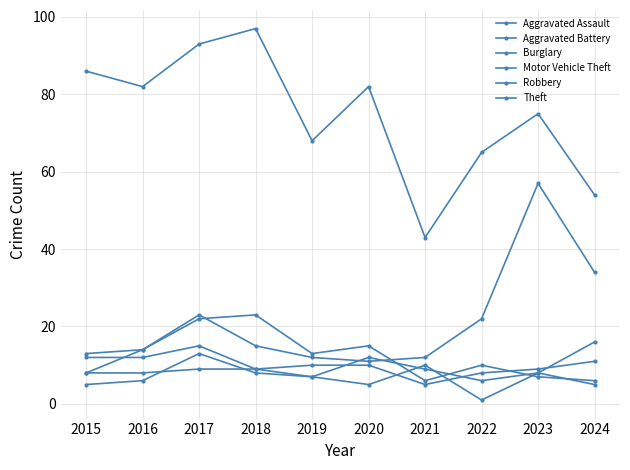

True or false: Burglary and Theft intersect in this chart.

False